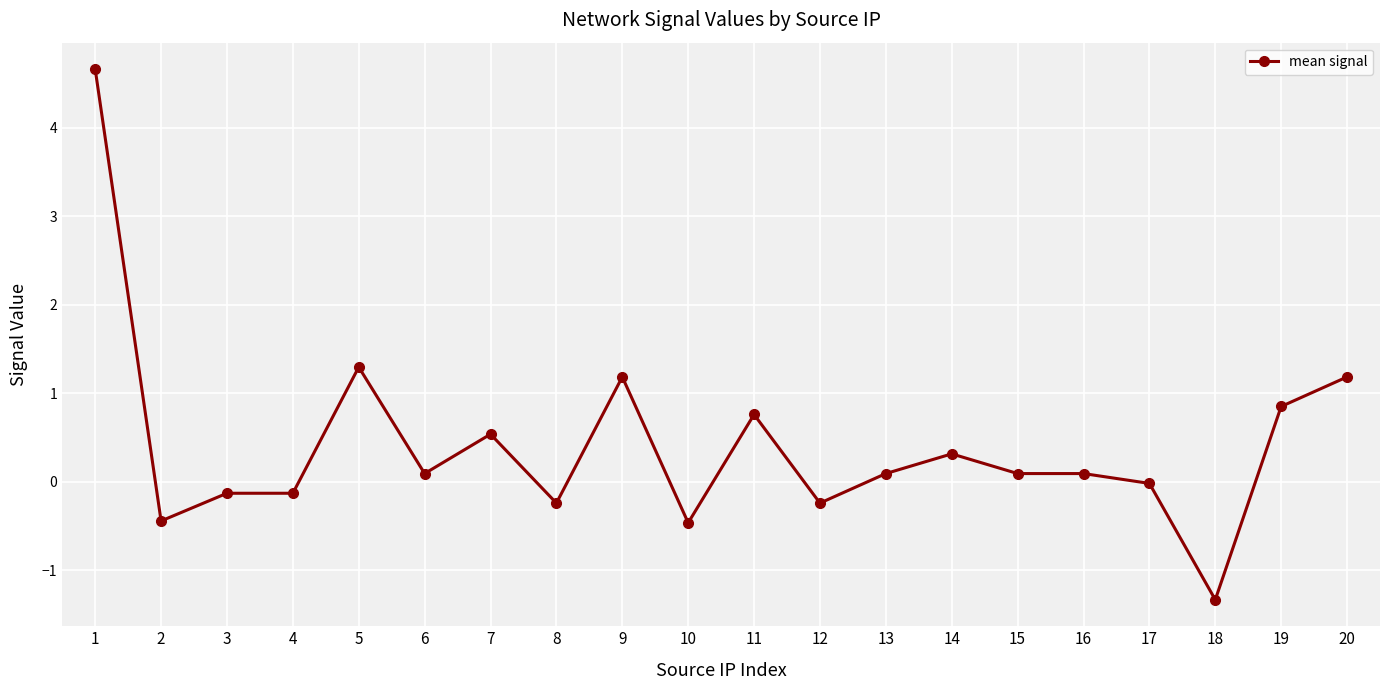

What is the sum of the values at 1 and 18?

3.3